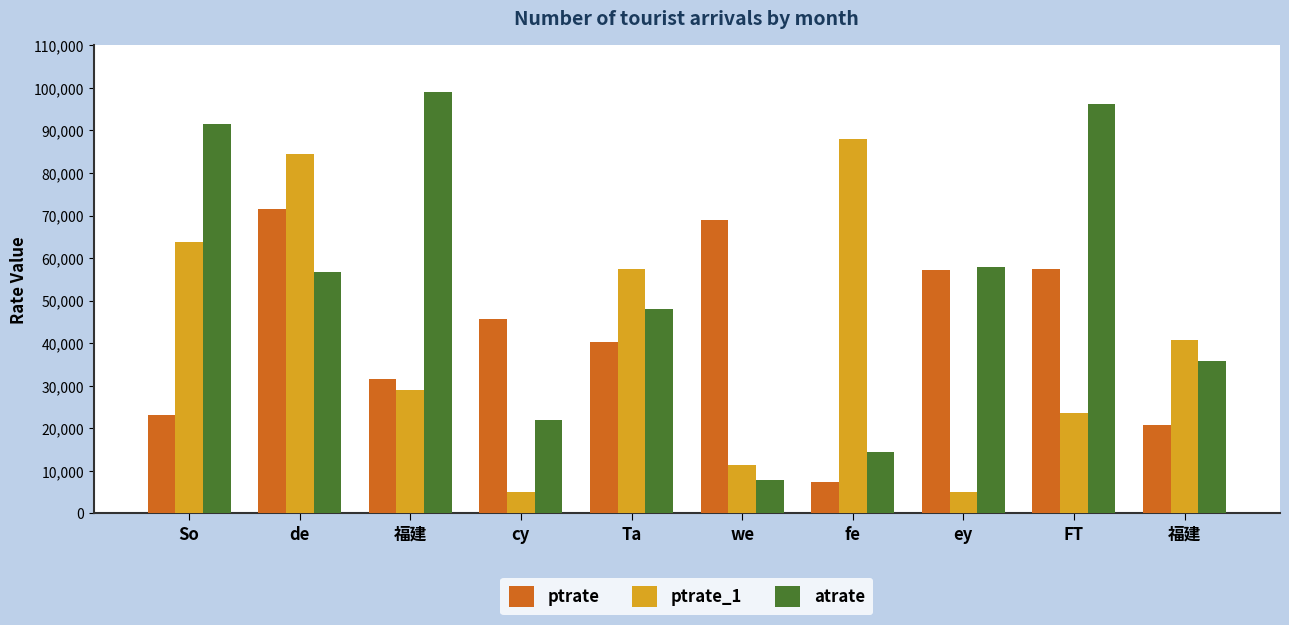

What is the smallest value displayed?

4955